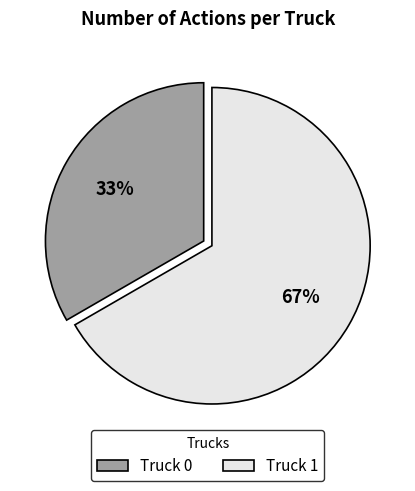

Which category has the biggest portion of the pie?

Truck 1